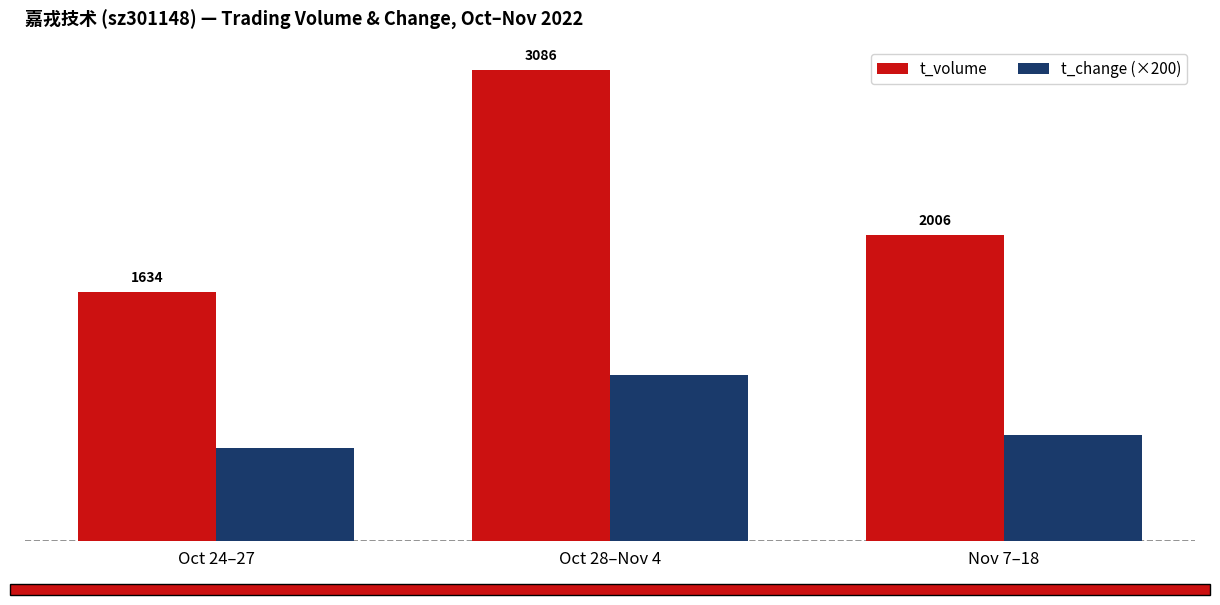

What is the label of the 3rd bar from the left?

Nov 7–18